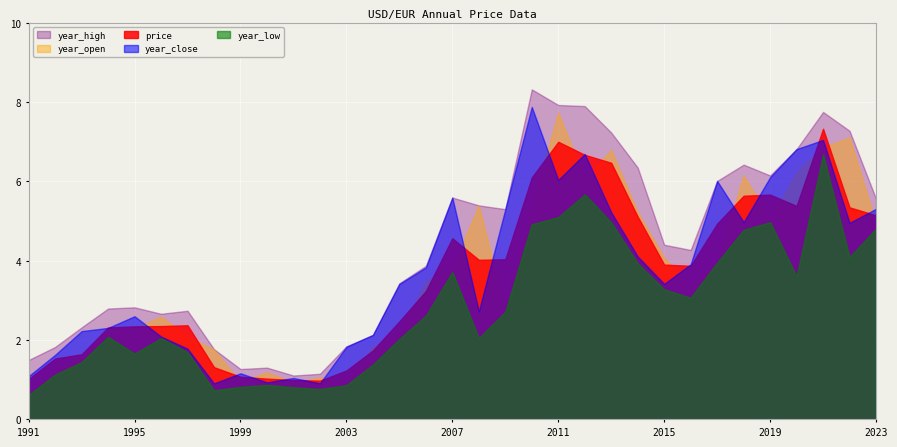

What is the total value across all series at 2011?

33.8